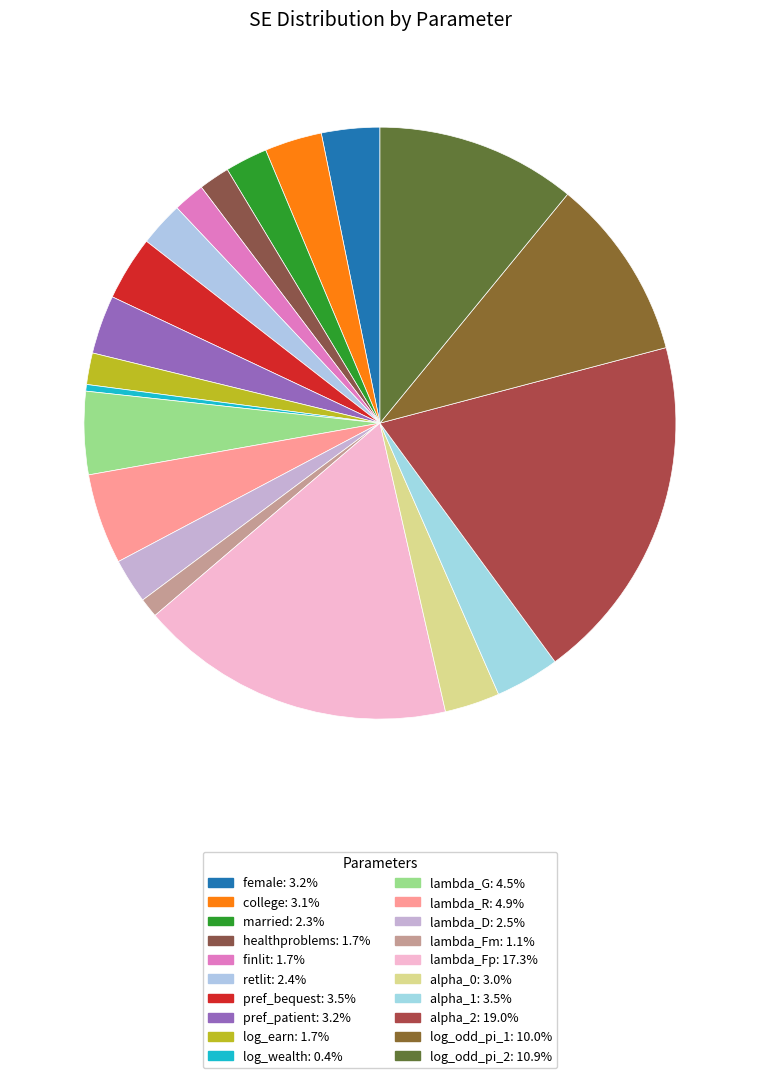

To the nearest percent, what portion does log_earn represent?

2%